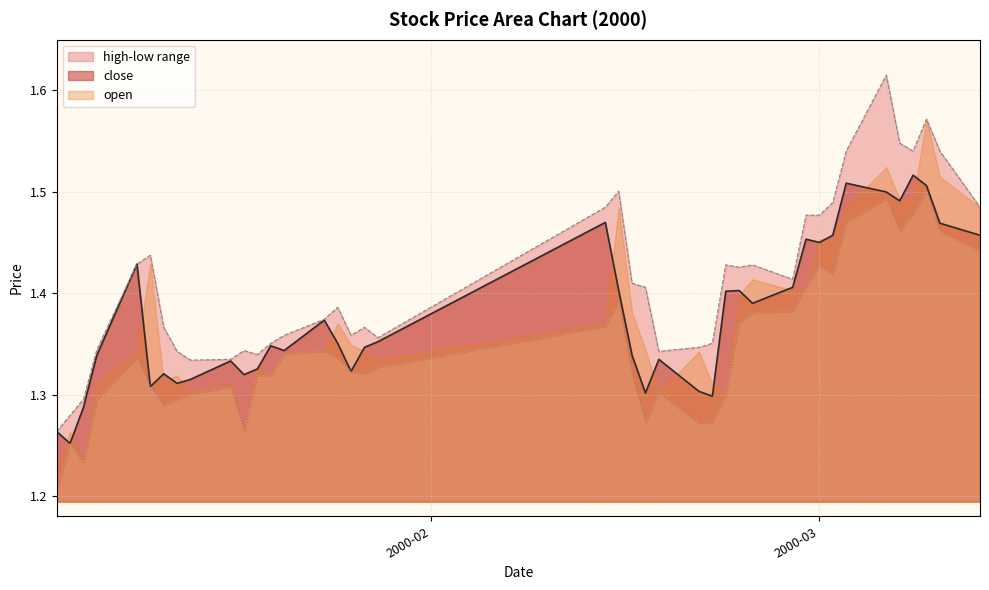

Is the value of close at 32 greater than the value of high at 18?

Yes